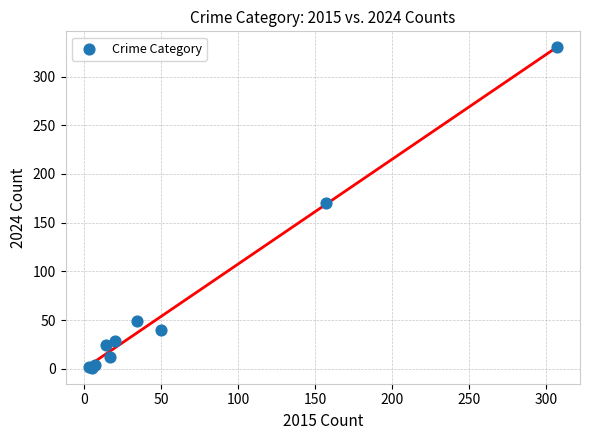

What Y value in the scatter plot is closest to 165?

170